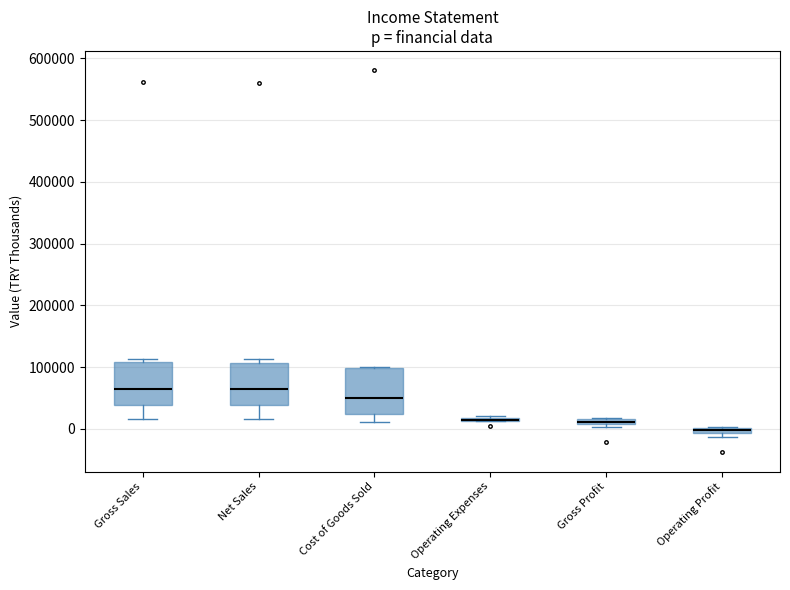

Where does the median line of the box for Net Sales sit on the y-axis? The values are not printed on the chart, so give them approximately, as read against the axis.

60000